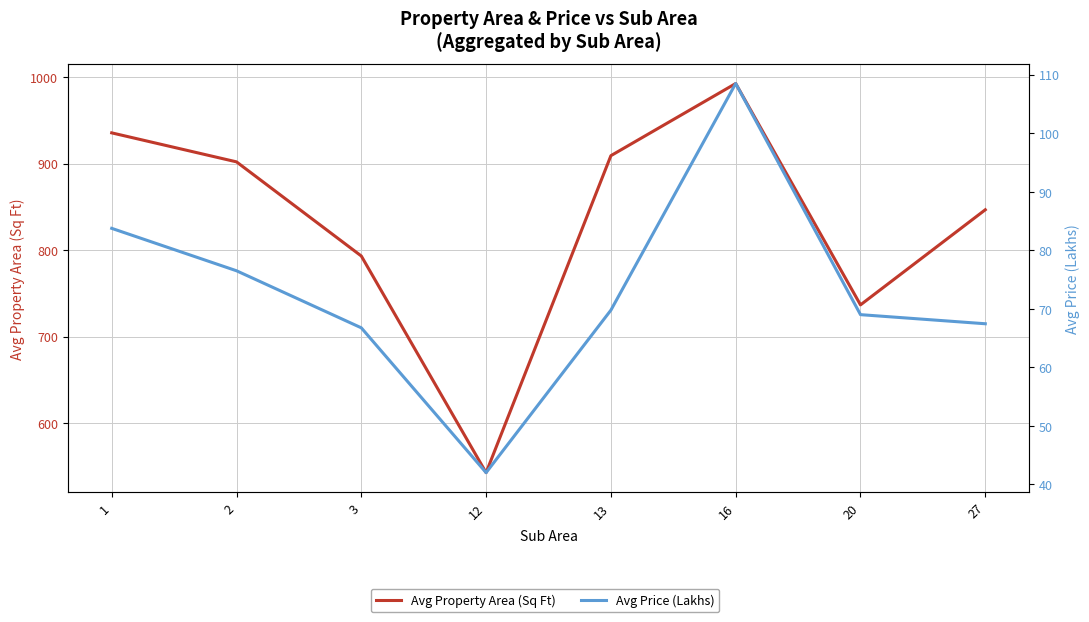

What is the value of the Avg Property Area (Sq Ft) point at the 4th from the left?

543.0